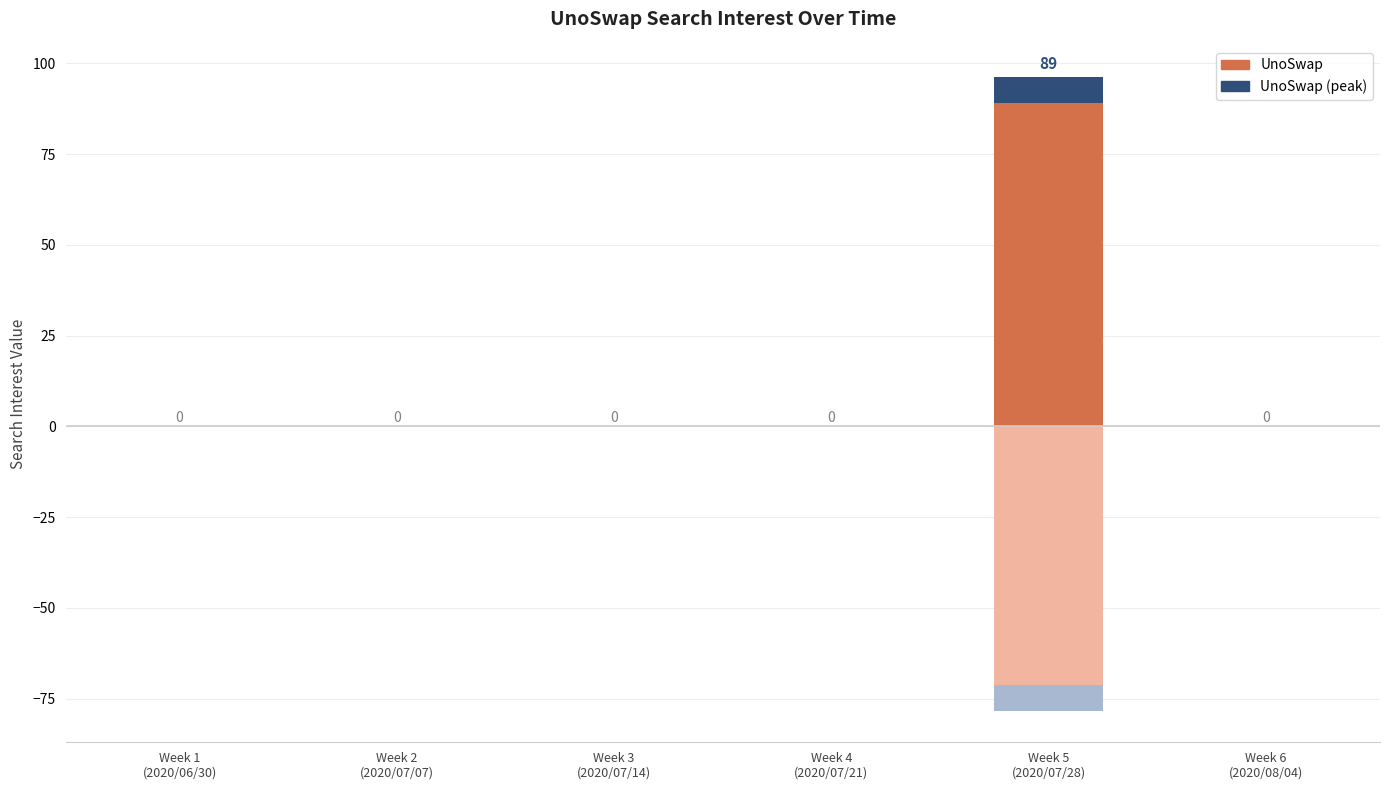

What is the label of the 1st bar from the left?

Week 1
(2020/06/30)